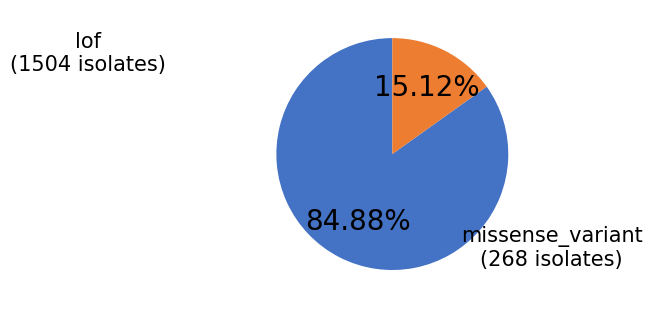

Rank the categories by value from highest to lowest.

lof, missense_variant